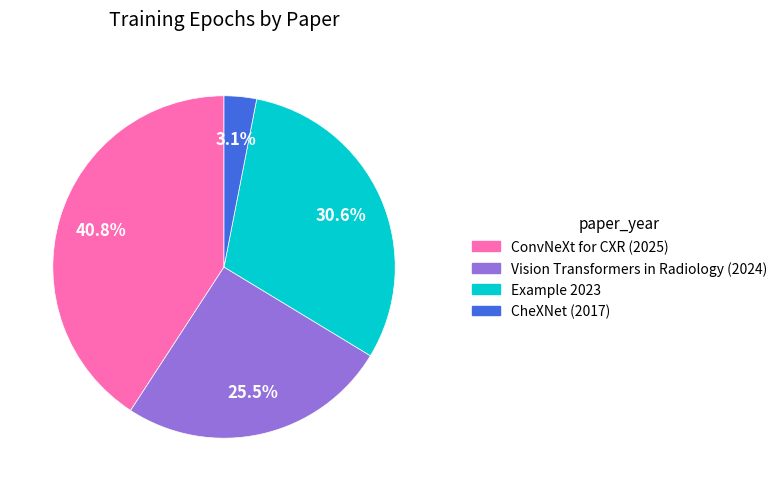

Does Example 2023 account for over 50% of the chart?

No